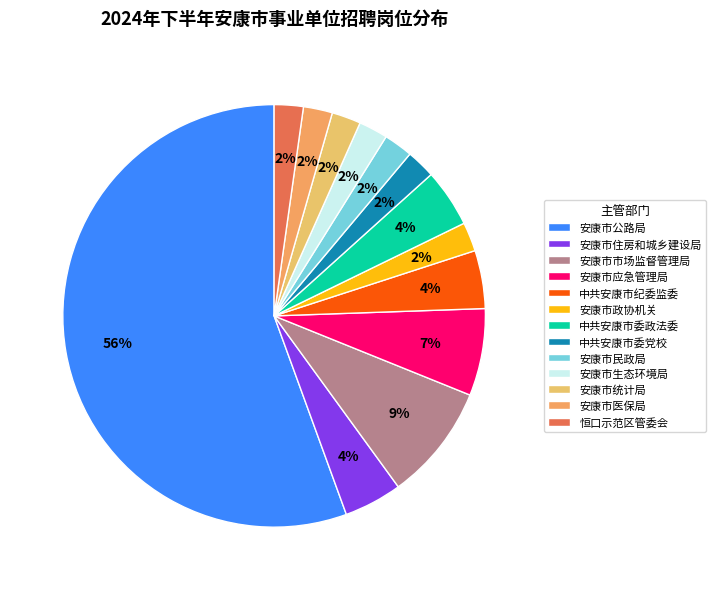

True or false: 中共安康市委政法委 accounts for 16% of the total.

False